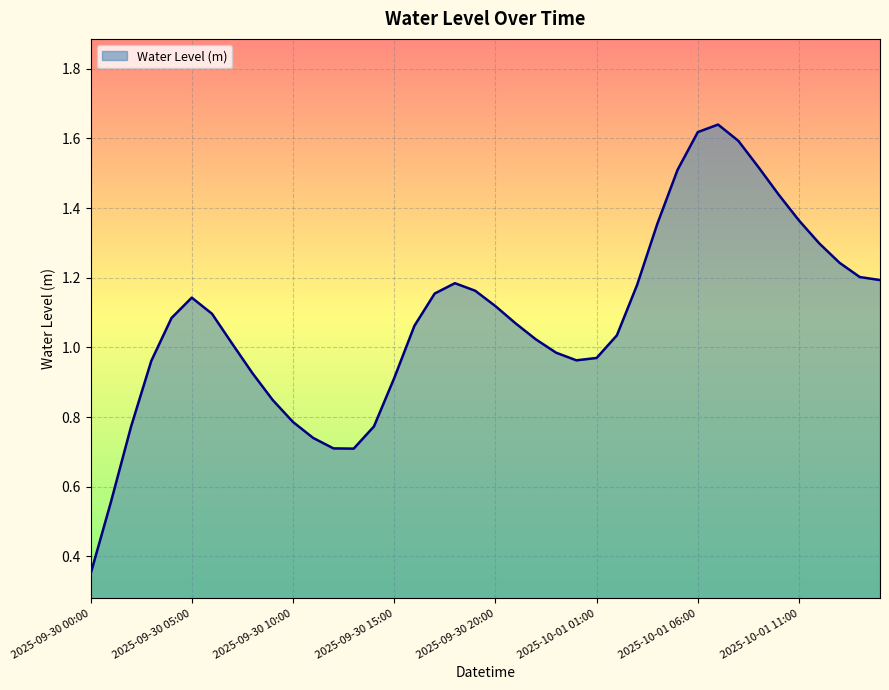

What is the difference between the maximum and minimum values?

1.3